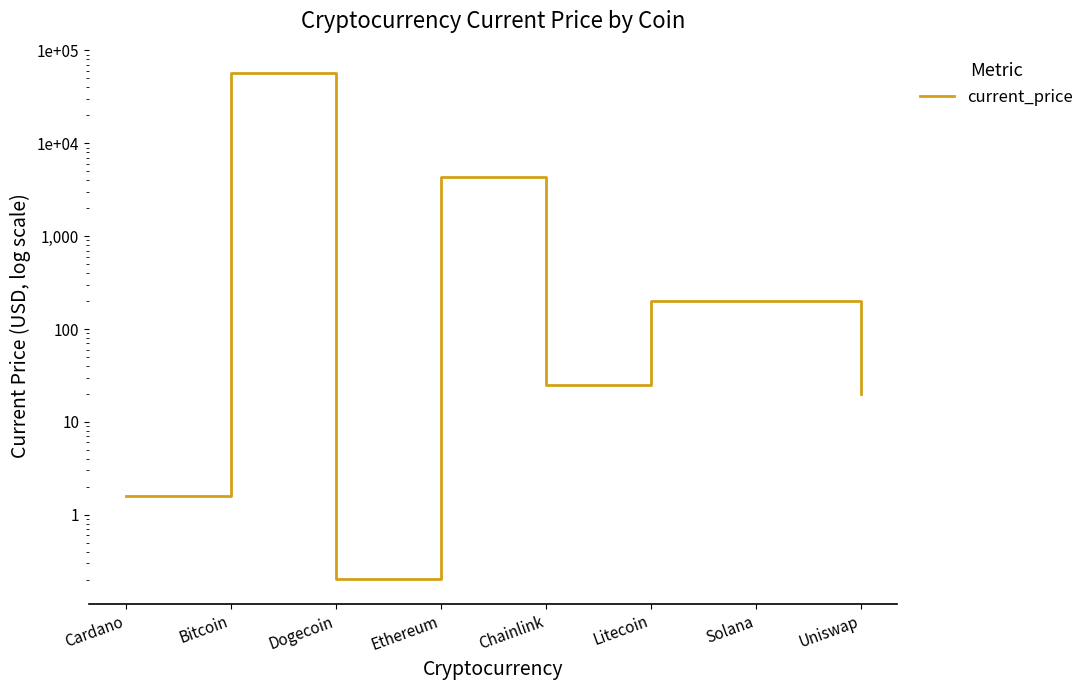

How many lines are shown in the chart?

1